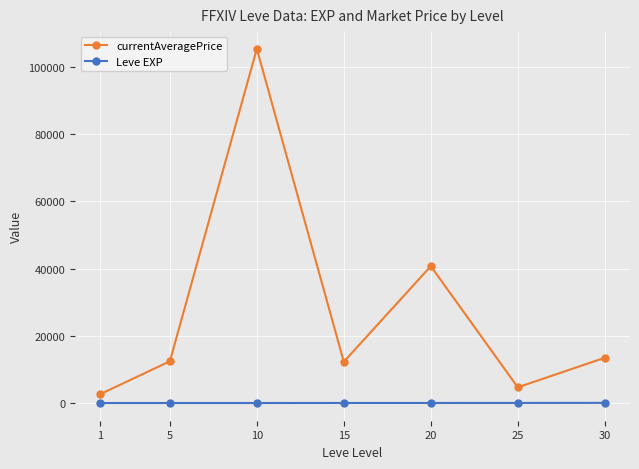

The value of currentAveragePrice at 25 is 4675.1. True or false?

True